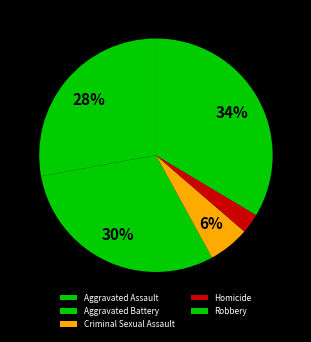

To the nearest percent, what is the difference between the Criminal Sexual Assault and Robbery slice percentages?

28%